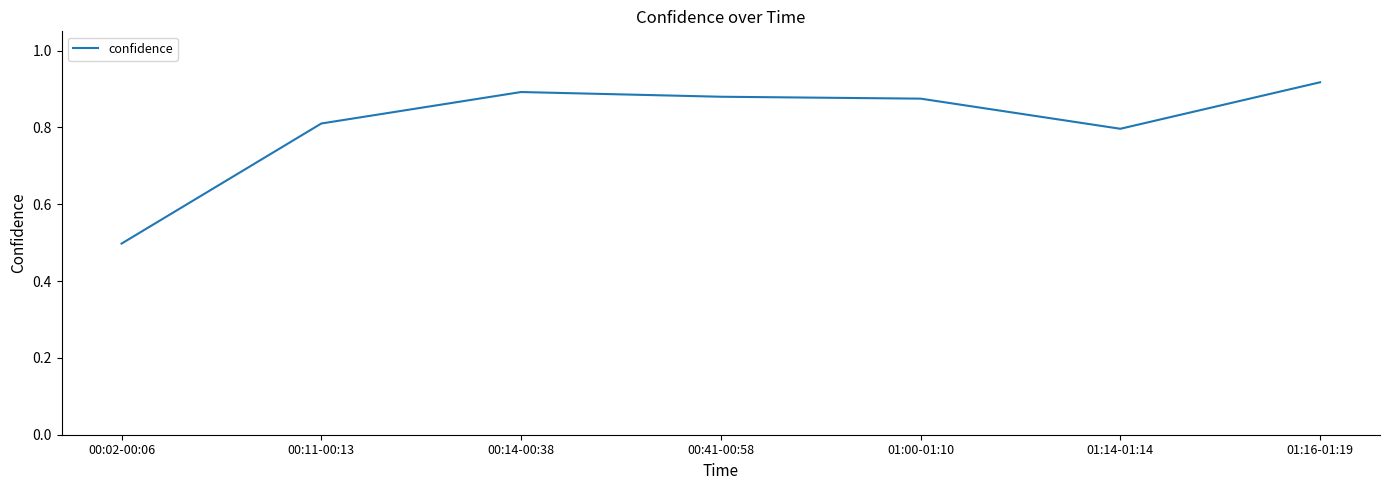

What position from the left is 01:14-01:14?

6